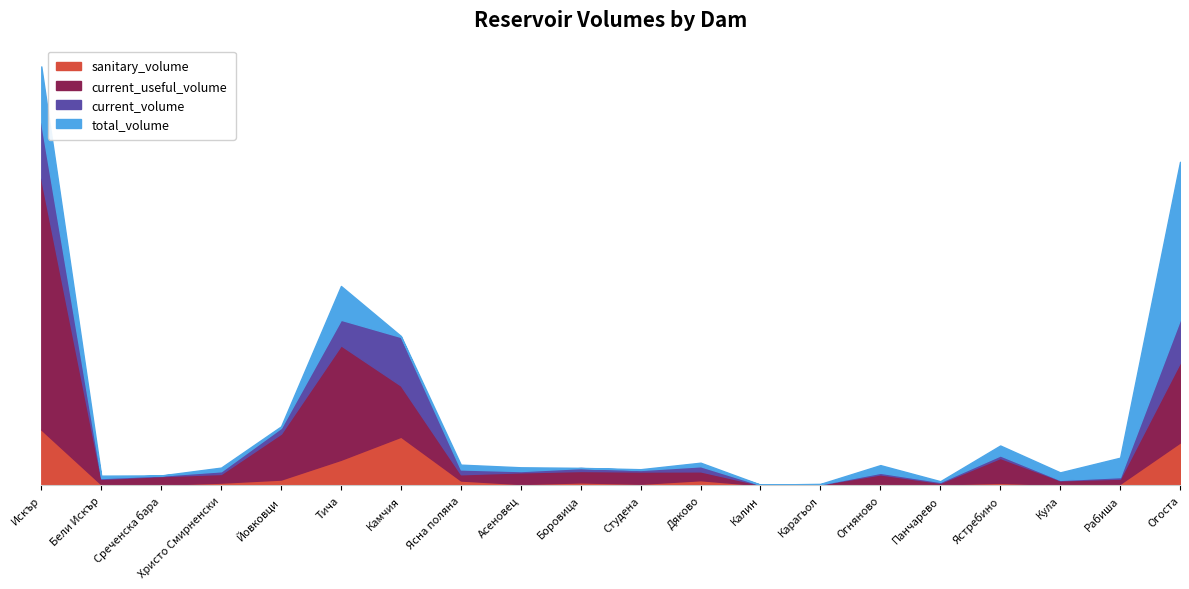

Does the chart display data point markers on the line(s)?

No